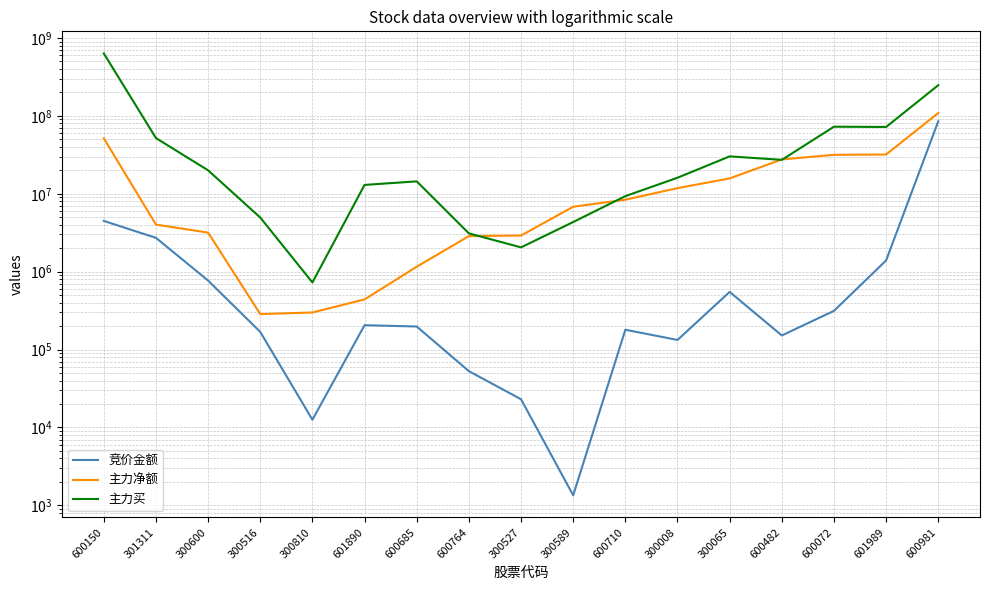

What position from the right is 300516?

14